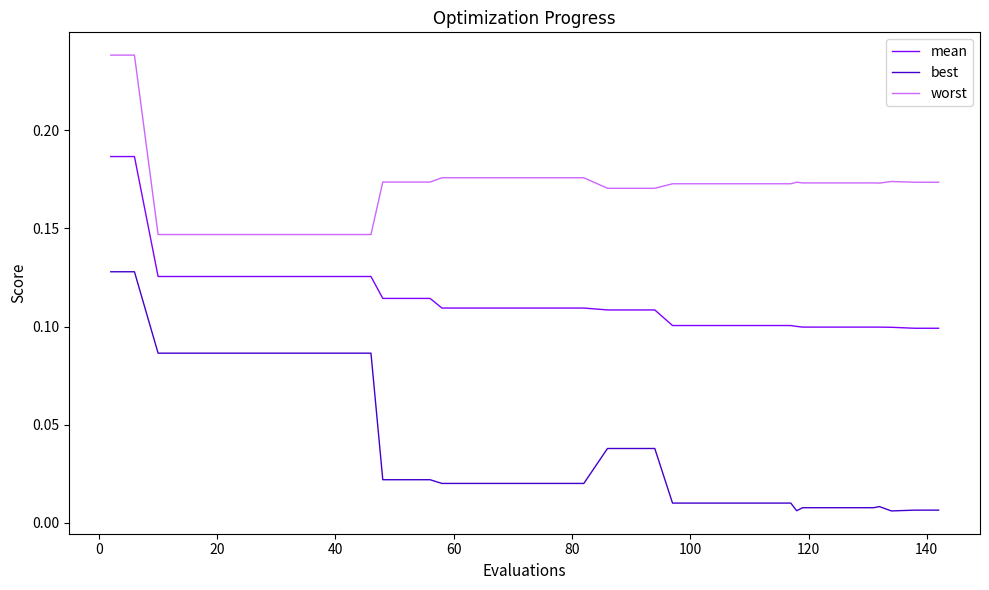

Rank the series by their maximum value, from lowest to highest.

best, mean, worst